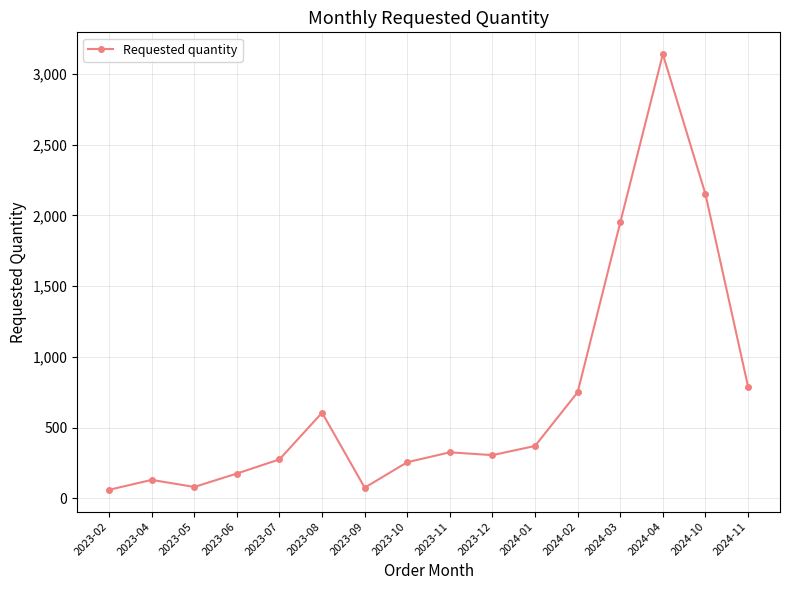

Which label corresponds to the largest value in the chart?

2024-04